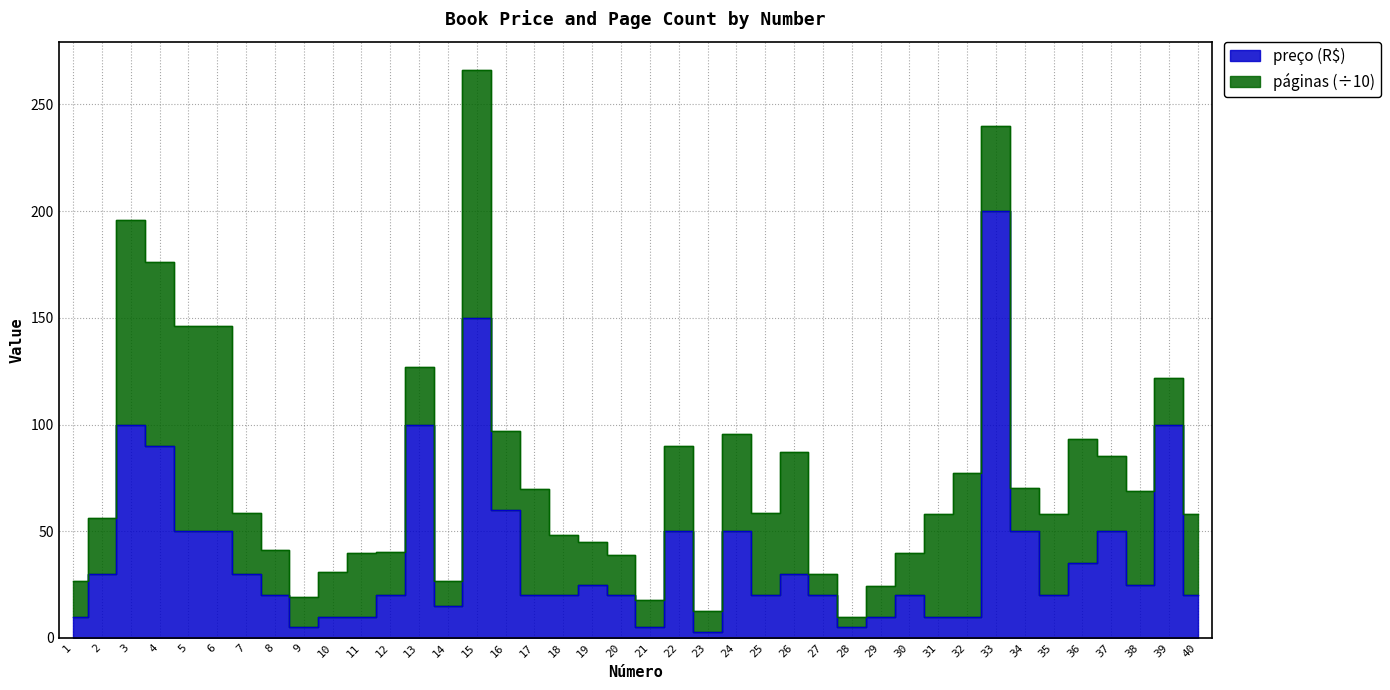

At which category does the chart reach its minimum across all series?

23